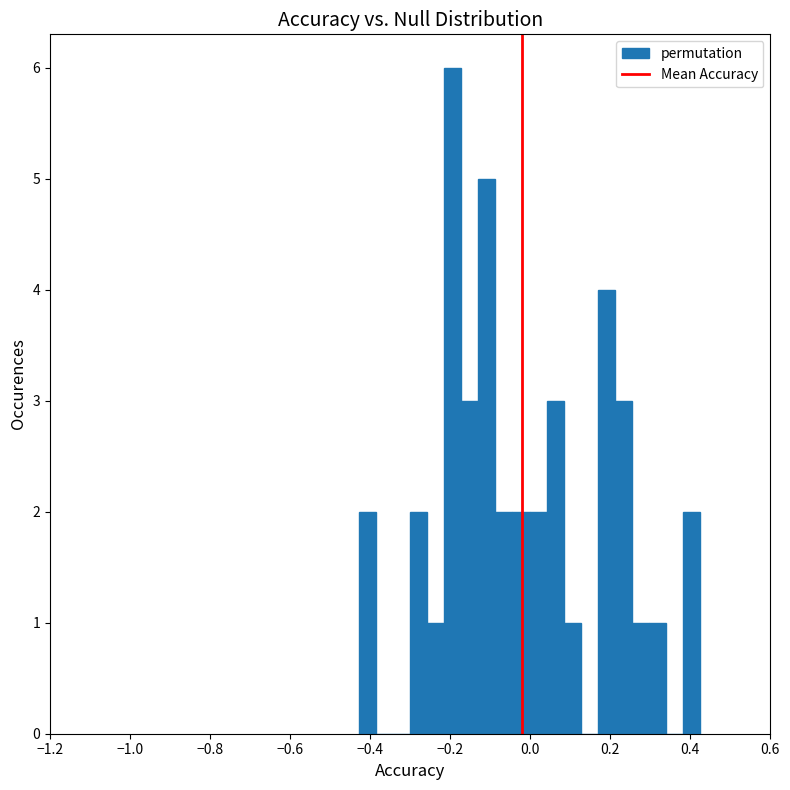

Read against the x-axis, roughly where is the centre of the tallest bar?

-0.20